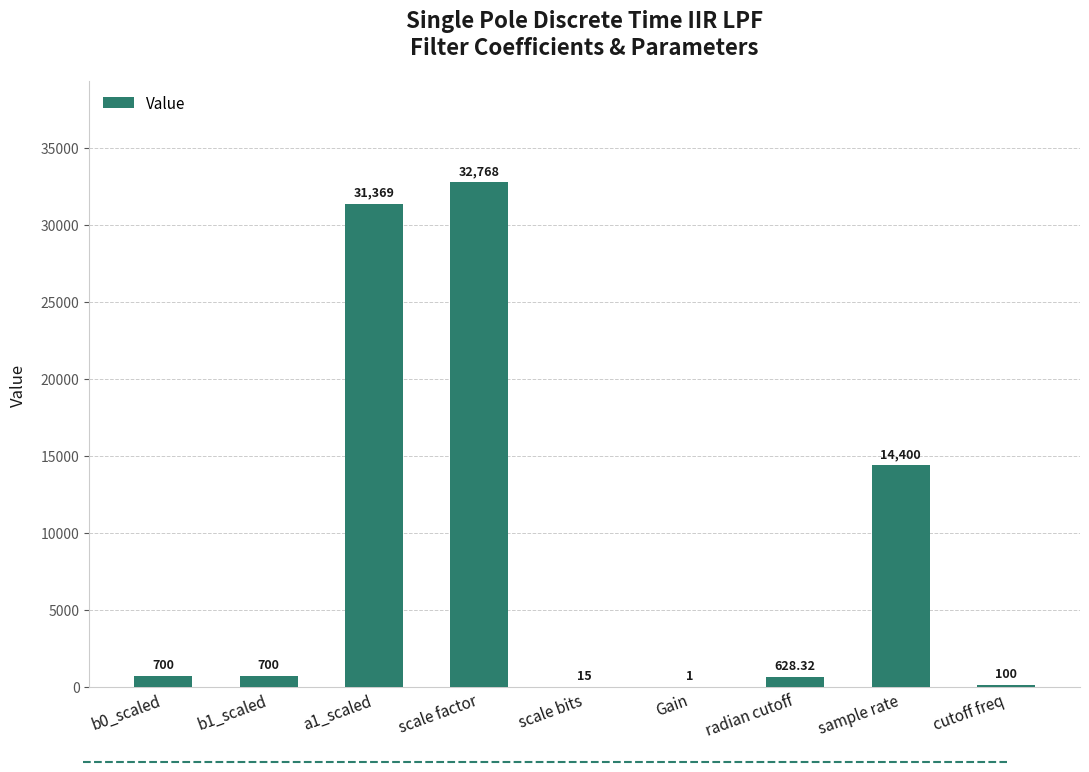

Which has a higher value, radian cutoff or b1_scaled?

b1_scaled